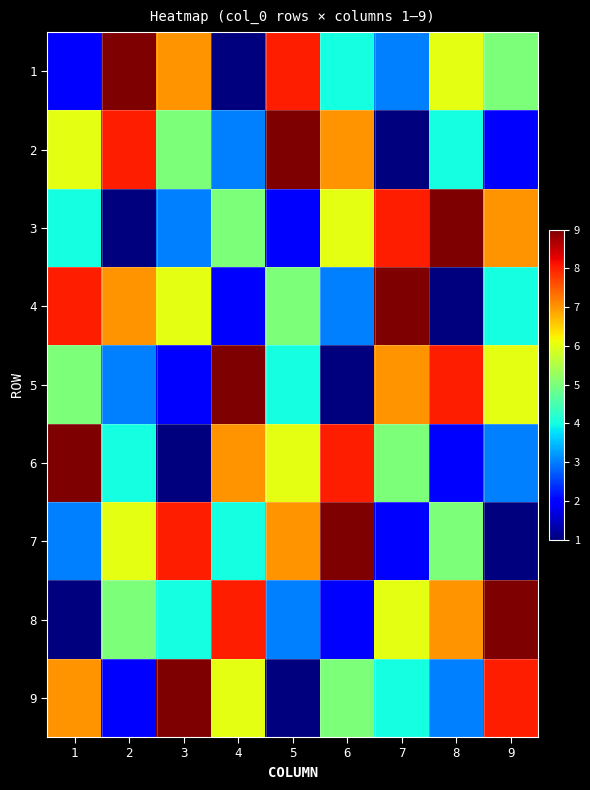

Reading left to right, transcribe all the data shown in this chart.

1: 1=2	2=9	3=7	4=1	5=8	6=4	7=3	8=6	9=5
2: 1=6	2=8	3=5	4=3	5=9	6=7	7=1	8=4	9=2
3: 1=4	2=1	3=3	4=5	5=2	6=6	7=8	8=9	9=7
4: 1=8	2=7	3=6	4=2	5=5	6=3	7=9	8=1	9=4
5: 1=5	2=3	3=2	4=9	5=4	6=1	7=7	8=8	9=6
6: 1=9	2=4	3=1	4=7	5=6	6=8	7=5	8=2	9=3
7: 1=3	2=6	3=8	4=4	5=7	6=9	7=2	8=5	9=1
8: 1=1	2=5	3=4	4=8	5=3	6=2	7=6	8=7	9=9
9: 1=7	2=2	3=9	4=6	5=1	6=5	7=4	8=3	9=8